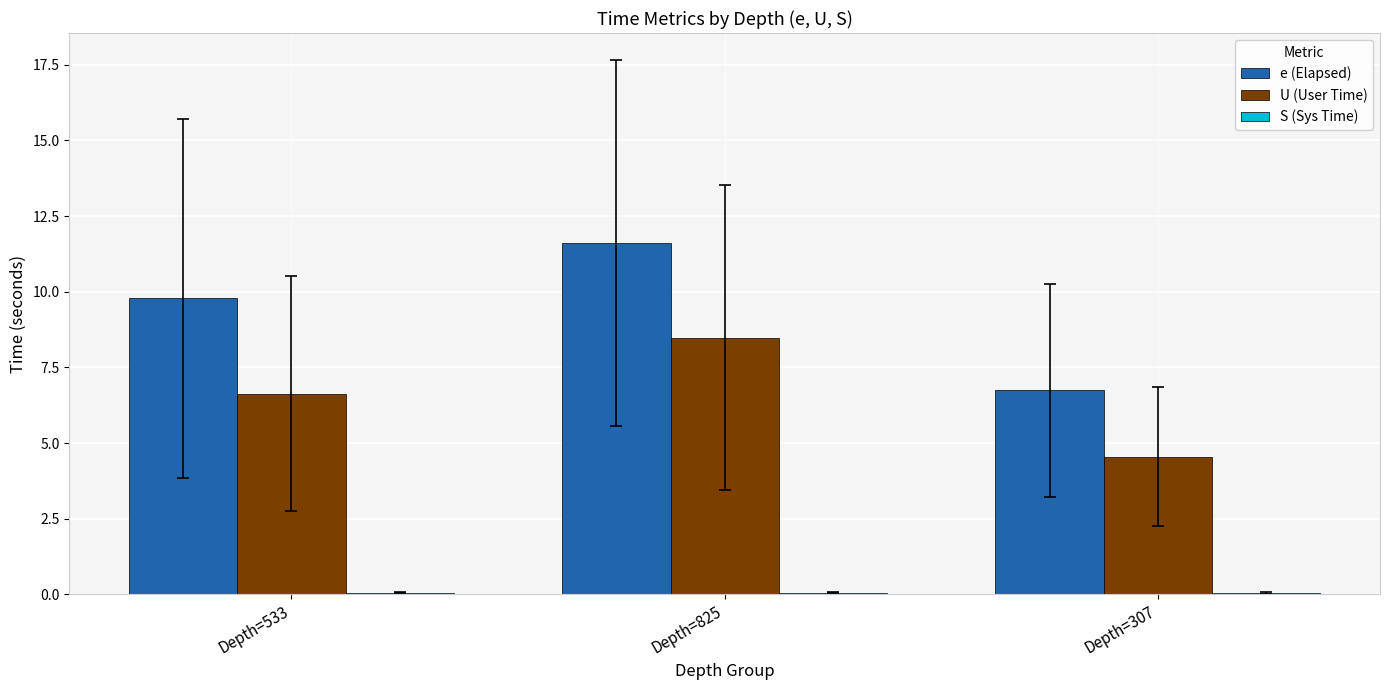

Which series has the largest total across all categories?

e (Elapsed)